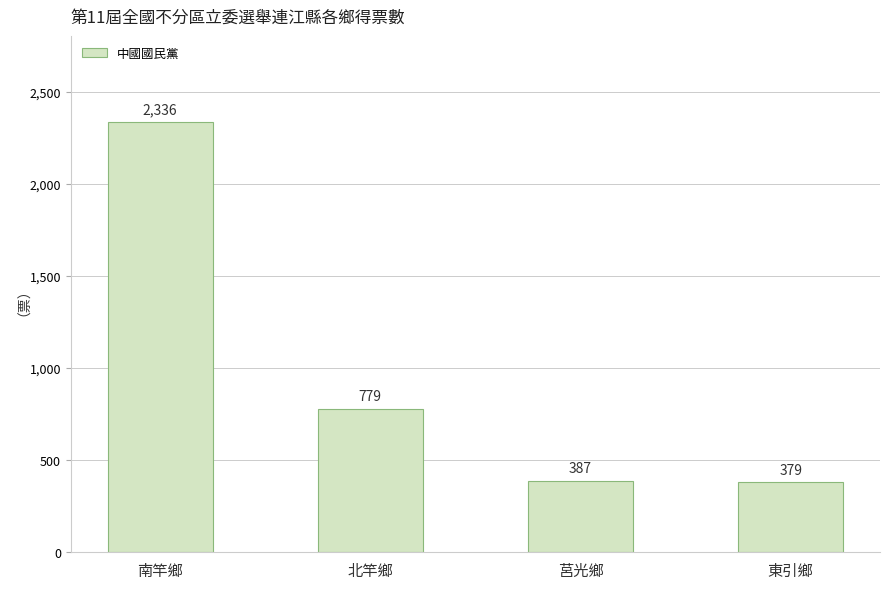

What is the maximum value shown in the chart?

2336